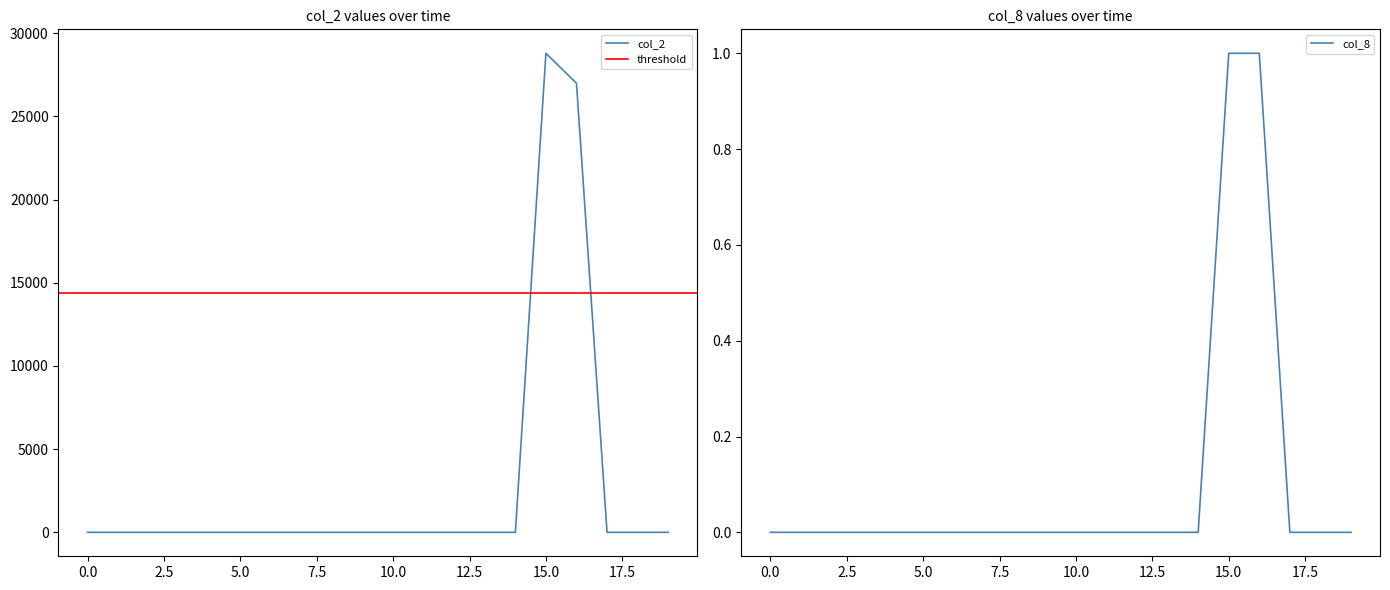

How many data points in col_2 are above 0?

2